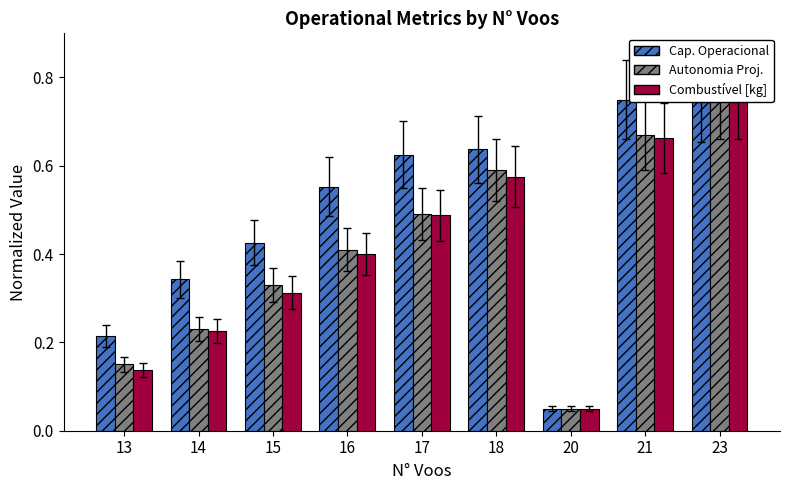

Reading left to right, what are all the values shown in this chart?

Capacidade operacional [ha/h]: 13=0.2	14=0.3	15=0.4	16=0.6	17=0.6	18=0.6	20=0.1	21=0.8	23=0.7
Autonomia Projetada [h]: 13=0.1	14=0.2	15=0.3	16=0.4	17=0.5	18=0.6	20=0.1	21=0.7	23=0.8
Combustivel [kg]: 13=0.1	14=0.2	15=0.3	16=0.4	17=0.5	18=0.6	20=0.1	21=0.7	23=0.8